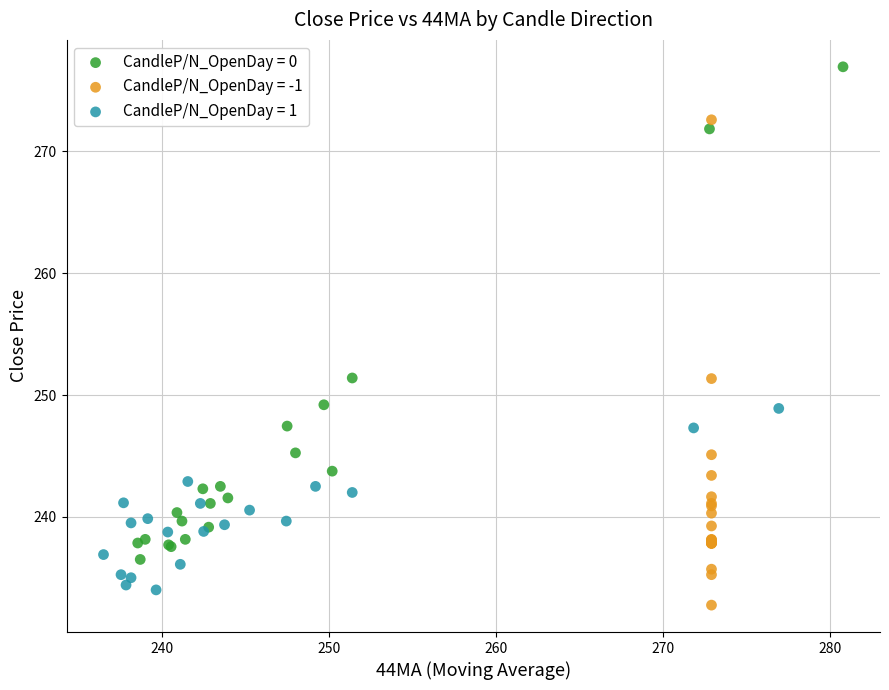

Which series has the largest Y range (max minus min)?

CandleP/N_OpenDay = 0